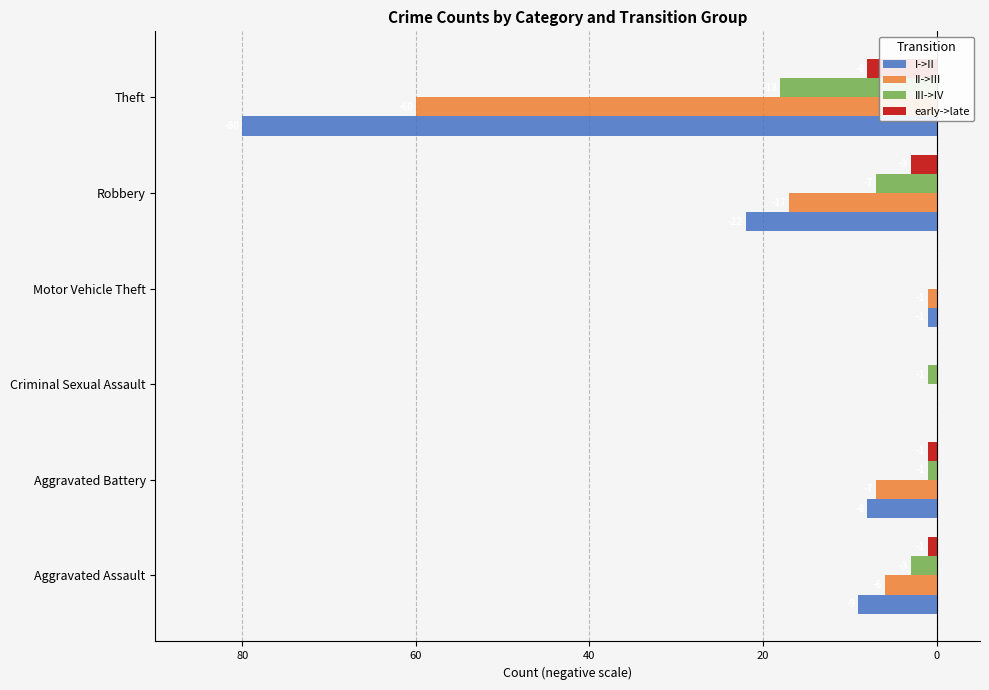

What are all the series names shown in the legend?

I->II, II->III, III->IV, early->late